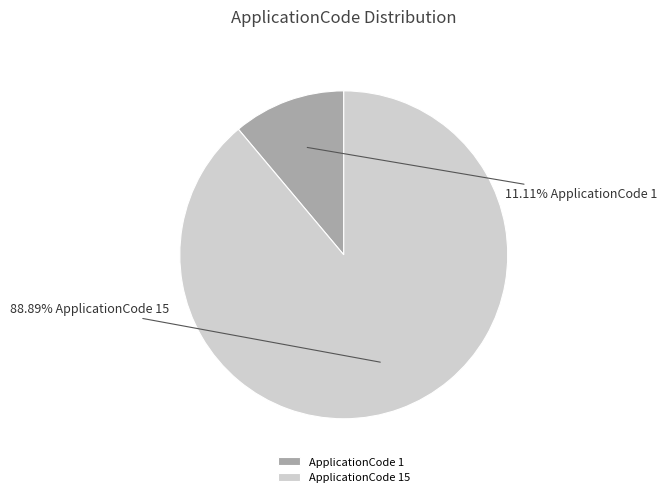

Is there a majority slice in this chart?

Yes